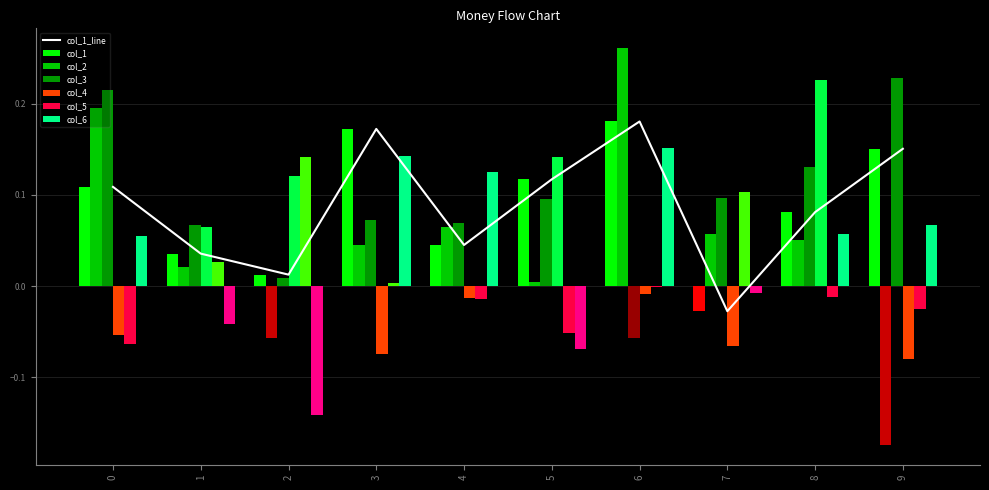

At which label does col_6 reach its peak?

6